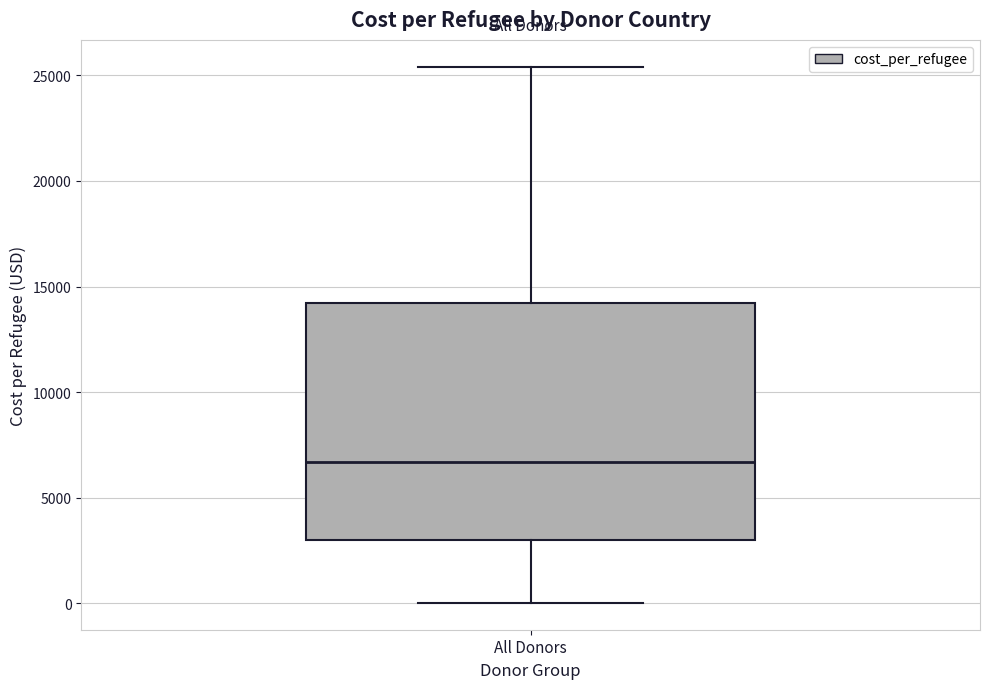

Where is the upper edge of the box for All Donors on the y-axis? The values are not printed on the chart, so give them approximately, as read against the axis.

14000